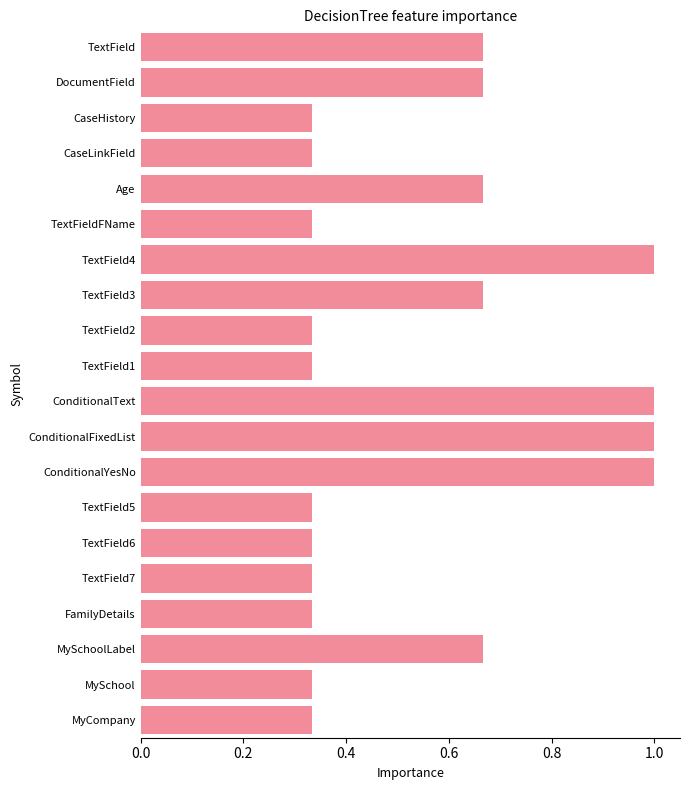

What is the label of the 10th bar from the top?

TextField1